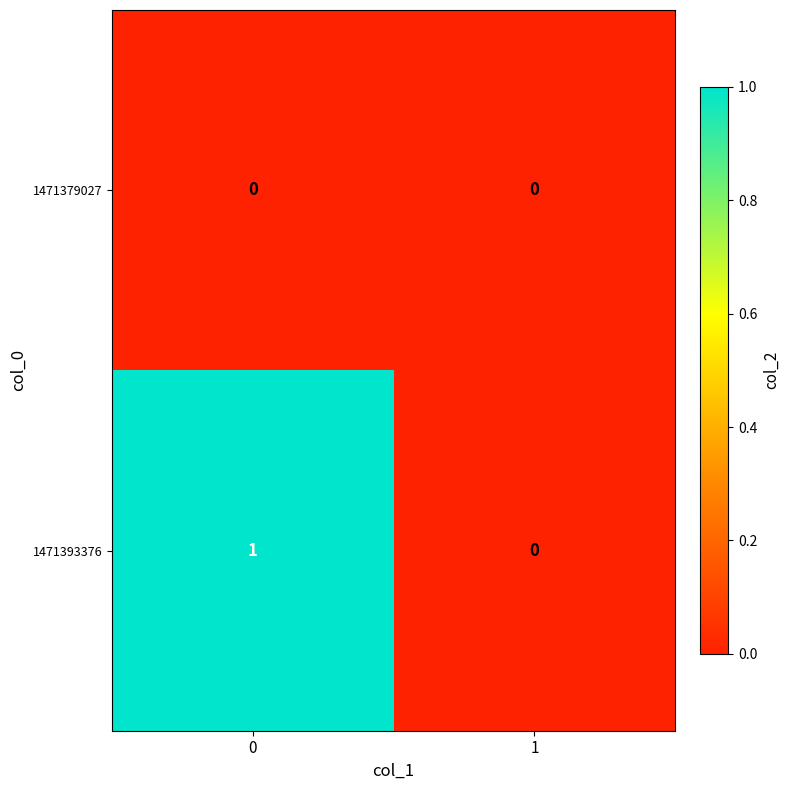

Reading left to right, list all the values displayed in this chart.

1471379027: 0	0
1471393376: 1	0